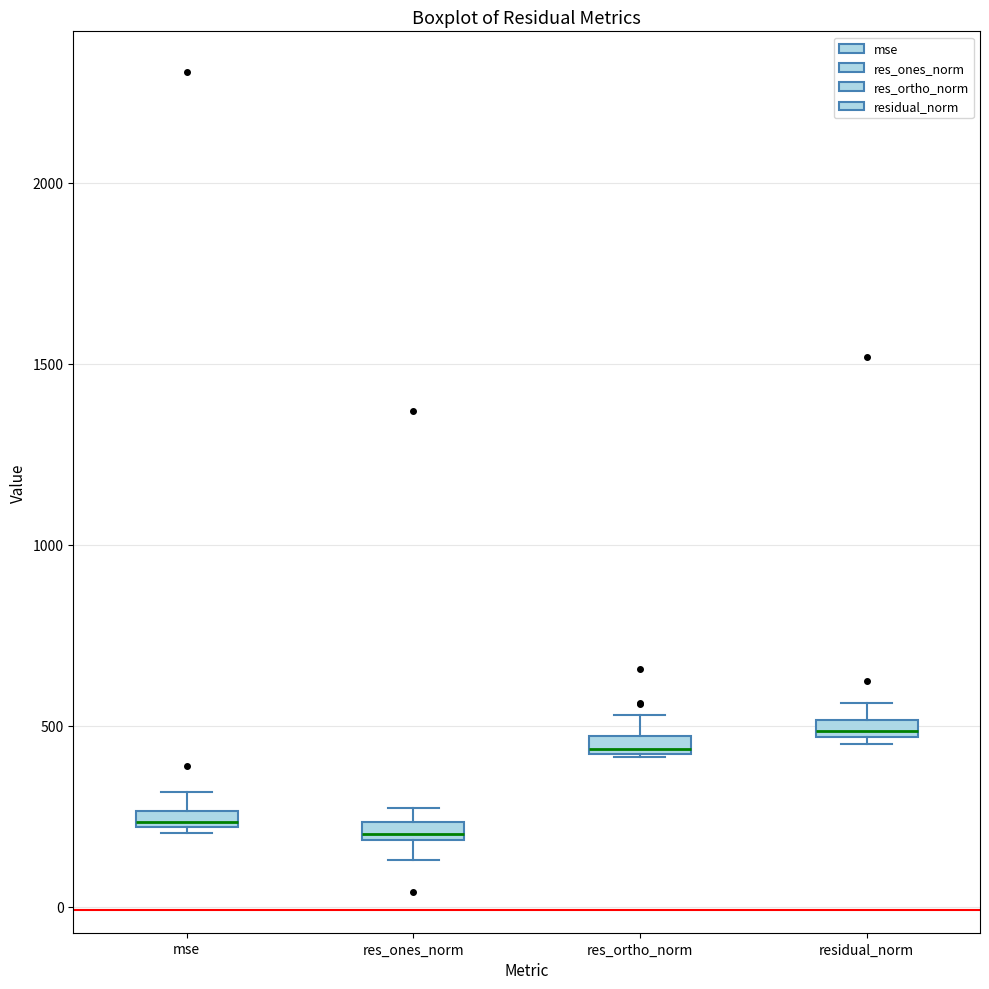

Which box has the highest median line?

residual_norm